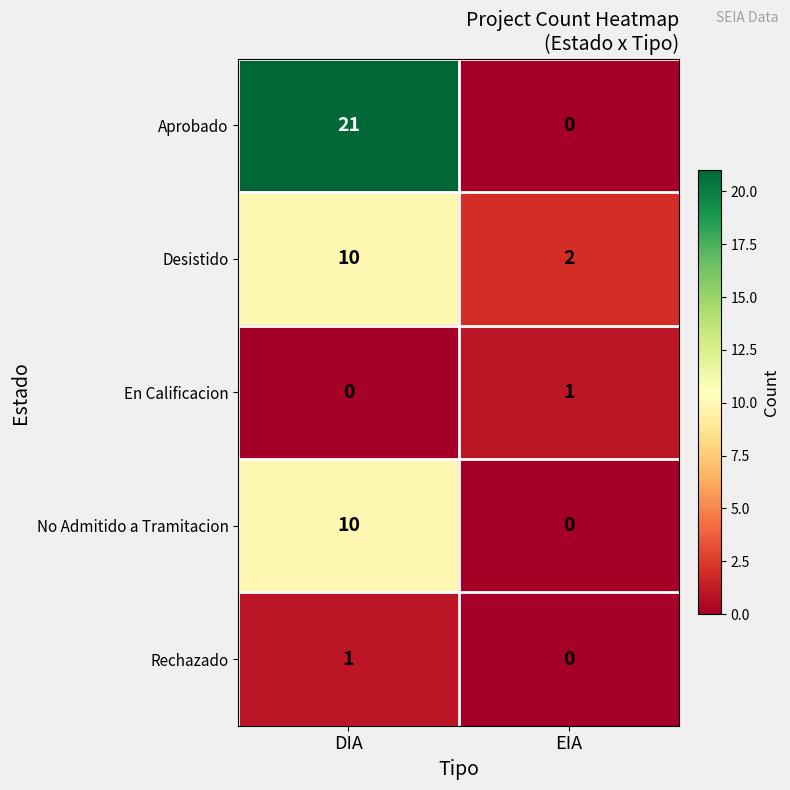

The value of Desistido at EIA is 2. True or false?

True